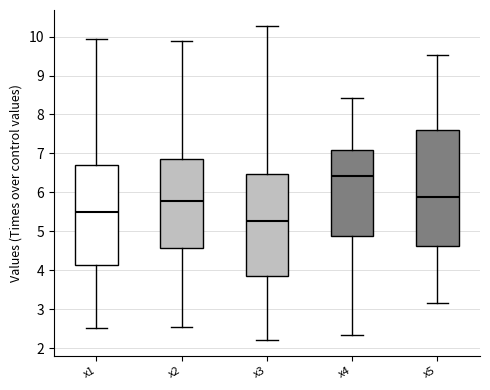

Which box has the lowest median line?

x3